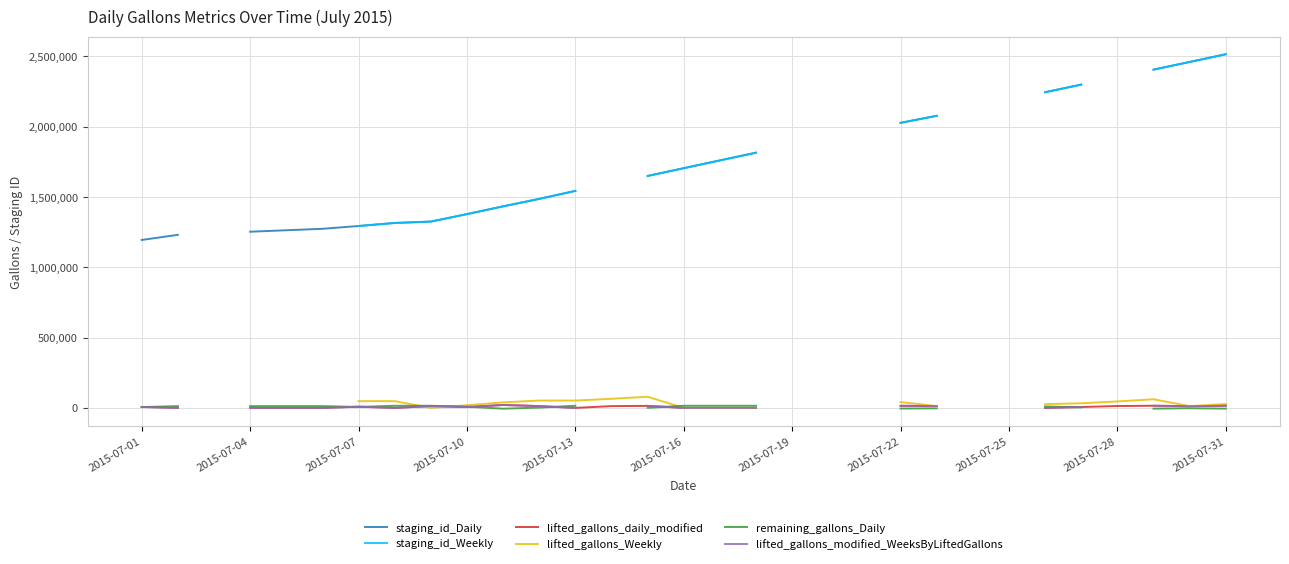

At which category does lifted_gallons_Weekly reach its first local peak?

14